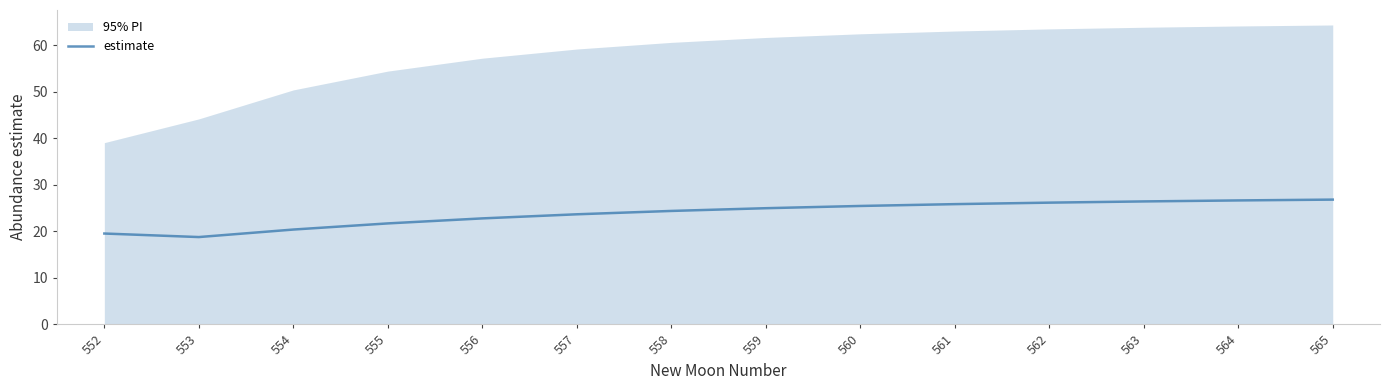

True or false: there are more than 2 points higher than both neighbors.

False